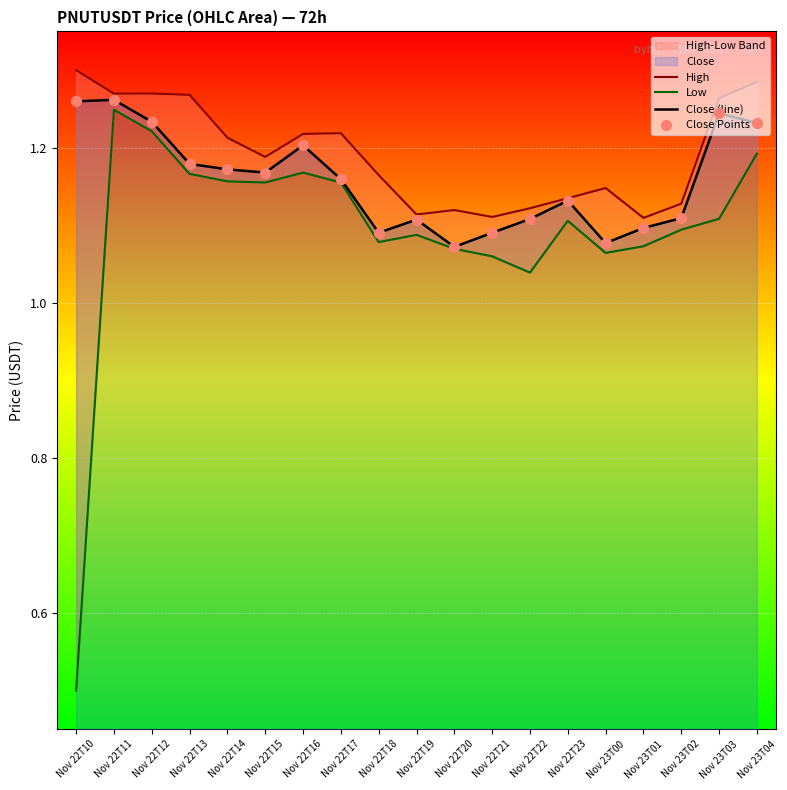

Is the value of Close Points at Nov 22T23 greater than the value of Close (line) at Nov 22T20?

Yes